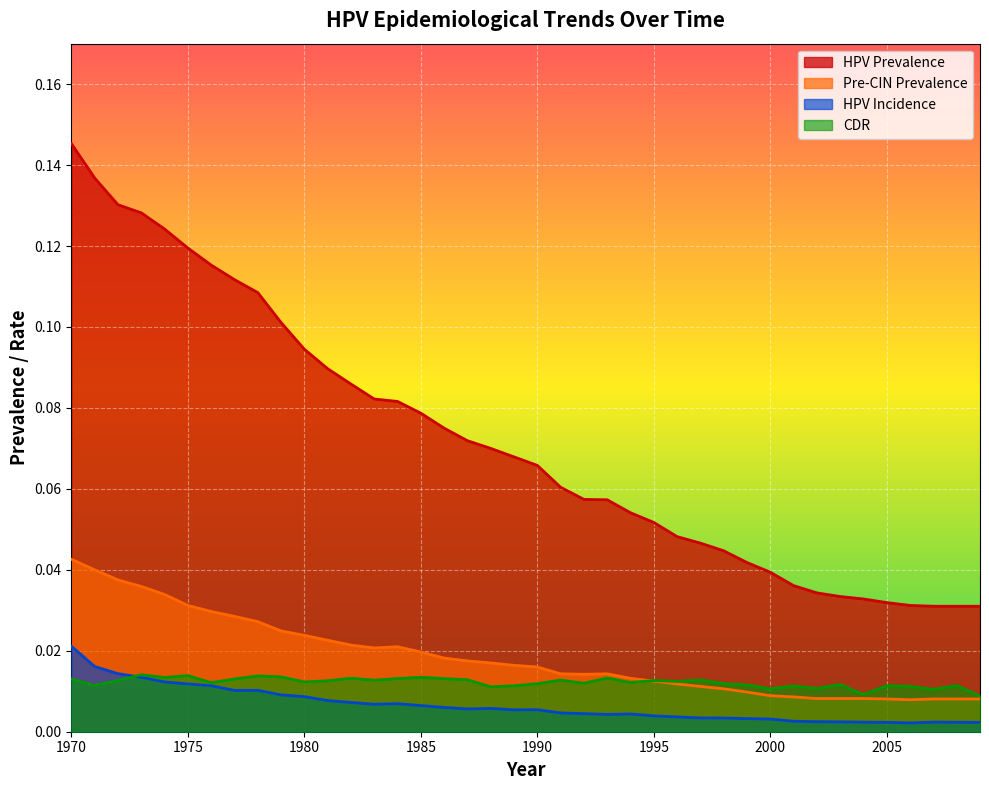

What is the total value across all series at 2005?

0.1